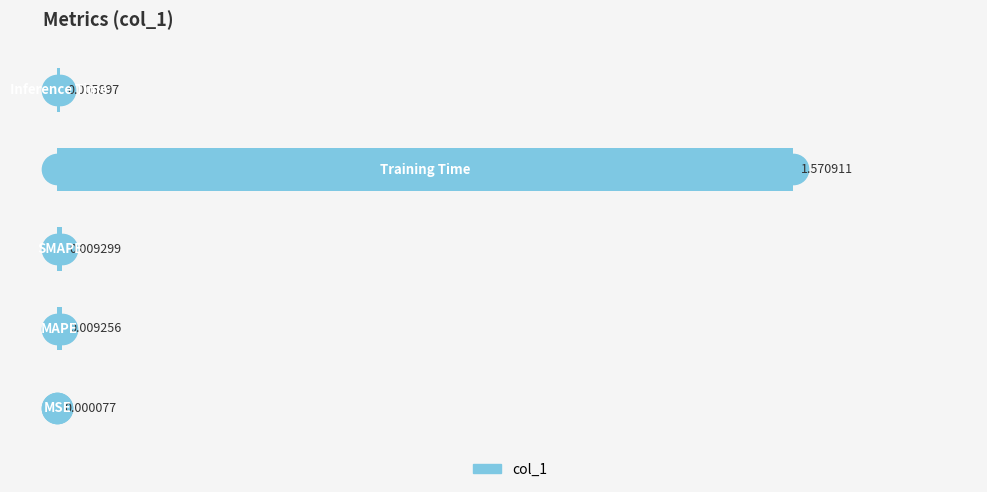

Does the chart contain stacked bars?

No